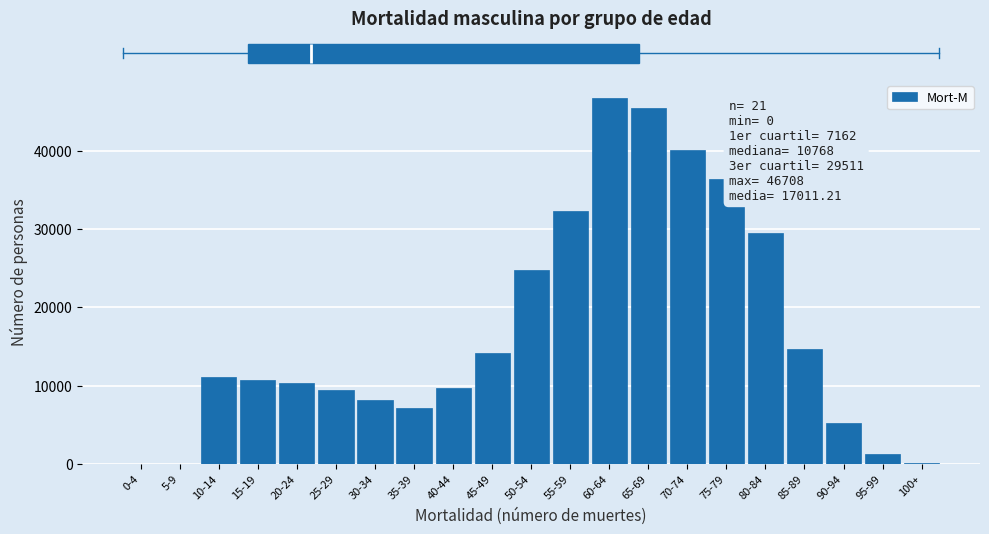

The value at 55-59 is 7791.7. True or false?

False